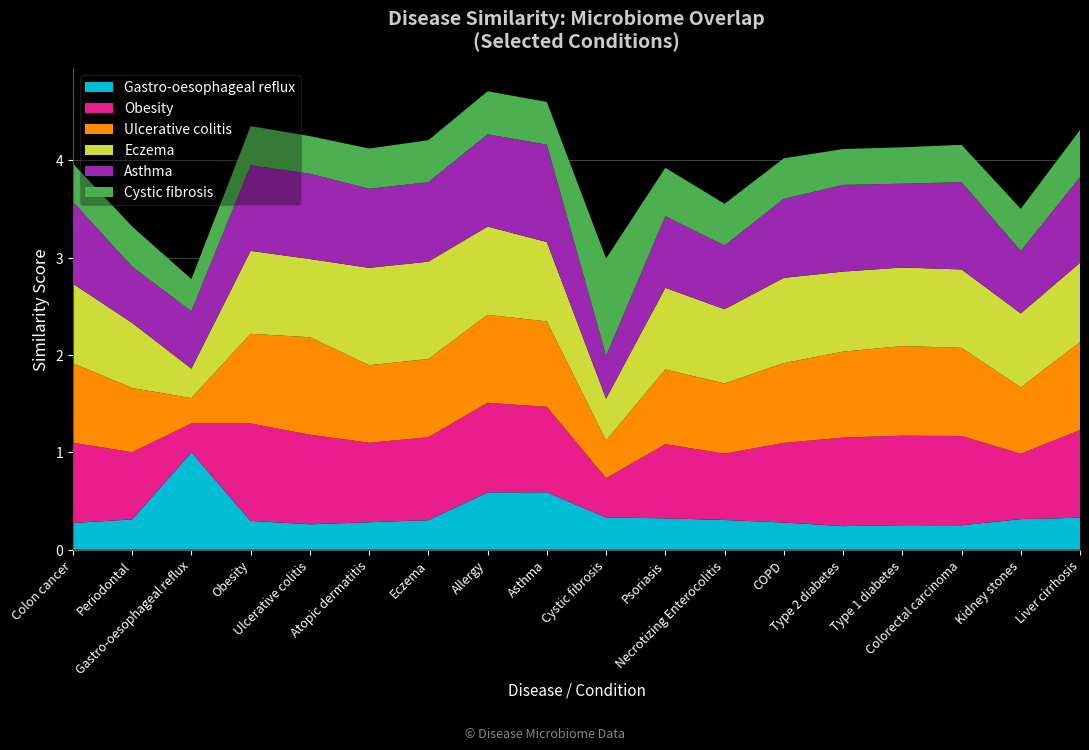

True or false: Gastro-oesophageal reflux has a value of 0.5 at Kidney stones.

False